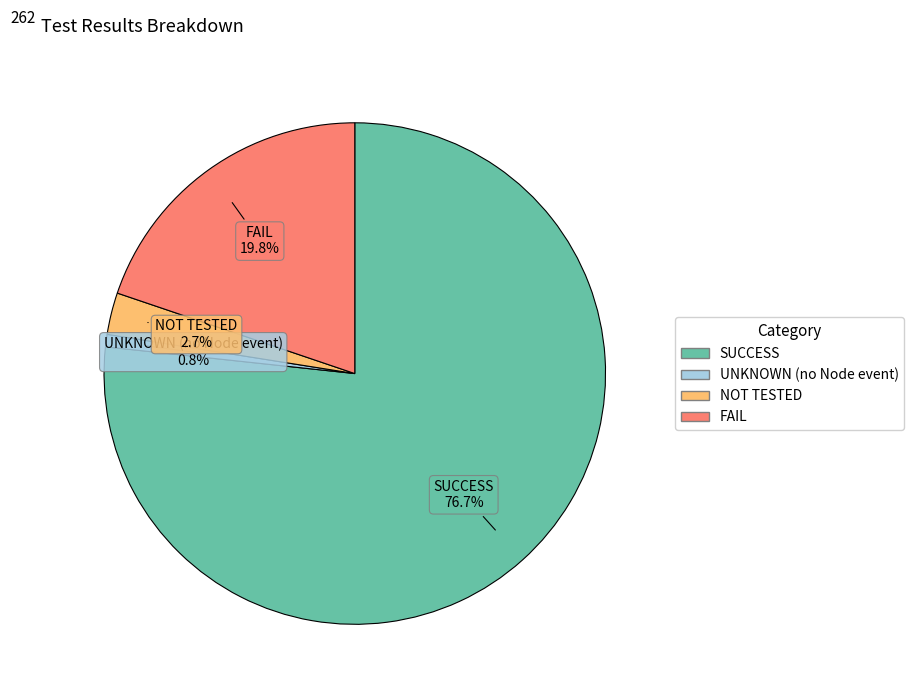

To the nearest percent, what portion does SUCCESS represent?

77%